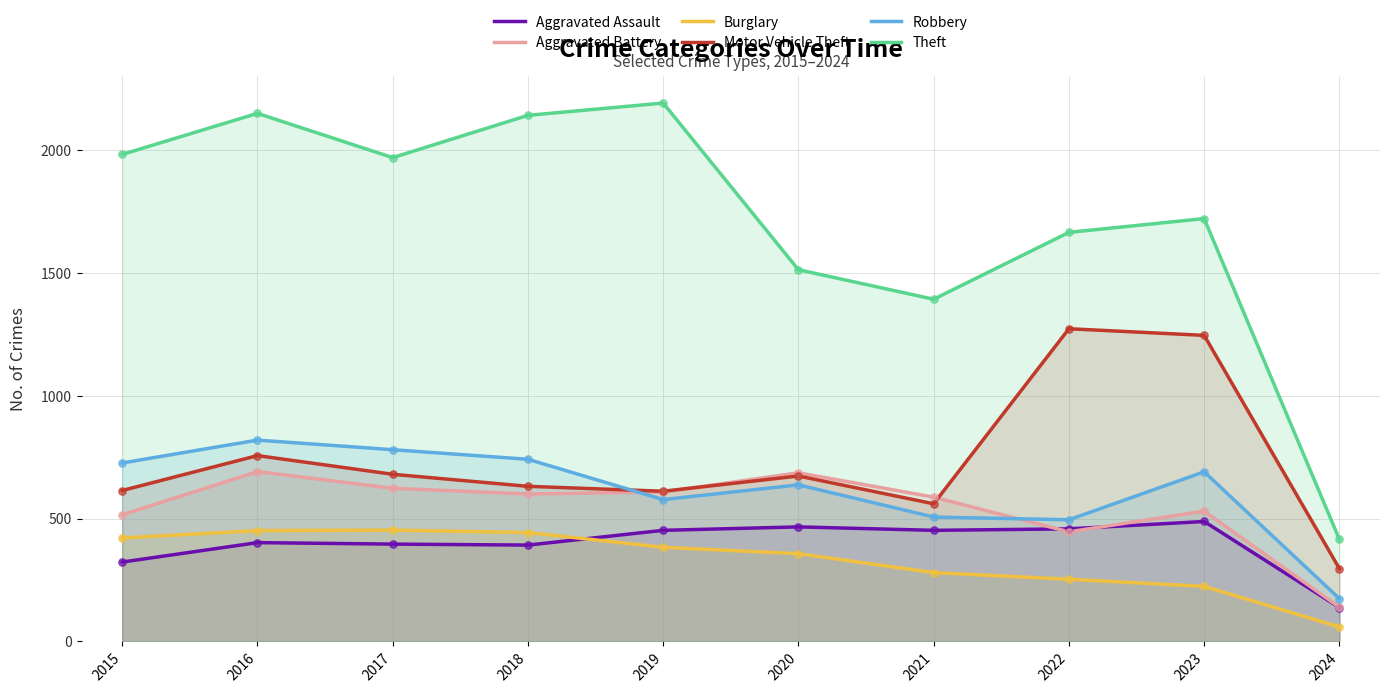

At how many categories does at least one series exceed 1854?

5